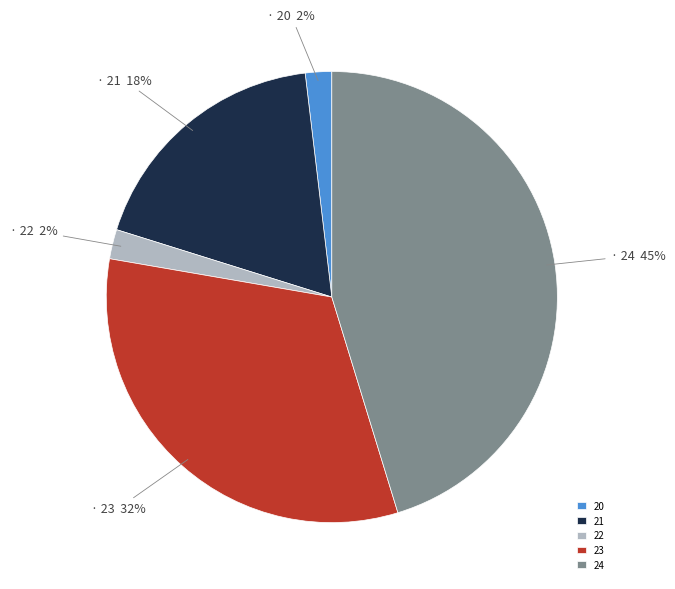

Which slice is the largest?

24